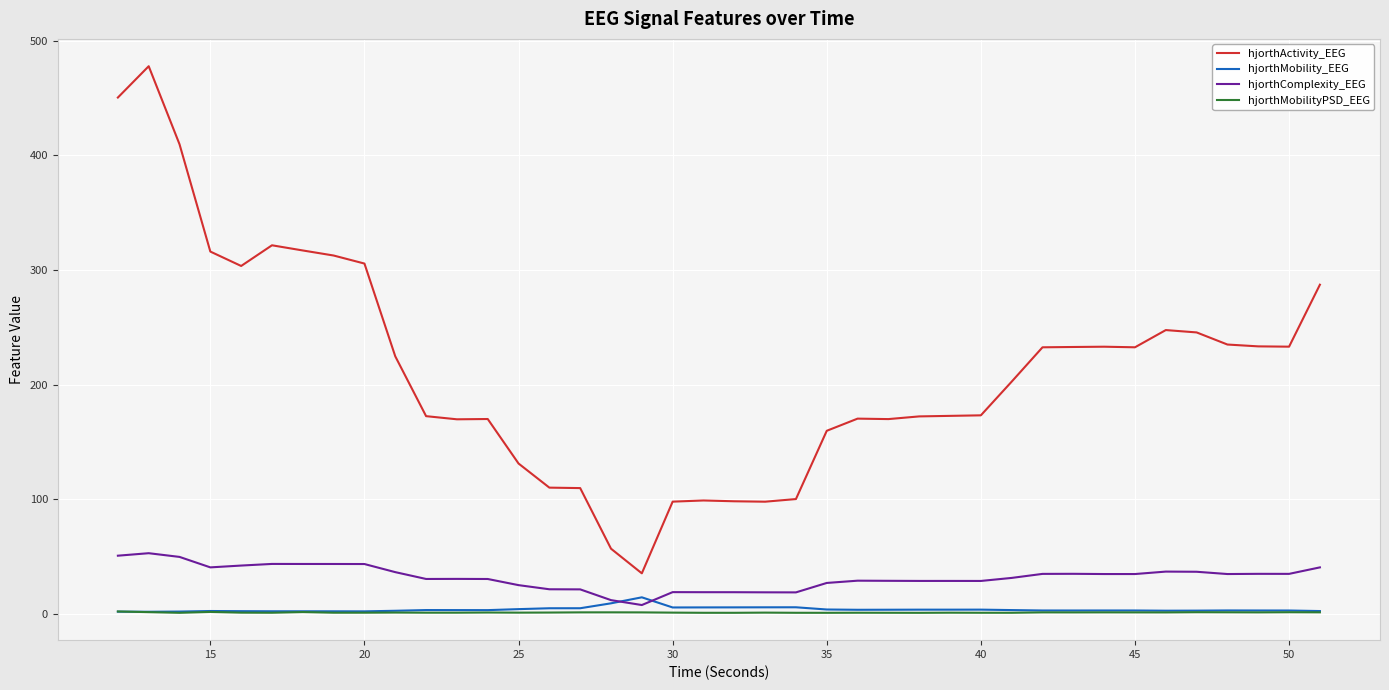

Which series has the widest spread of values?

hjorthActivity_EEG